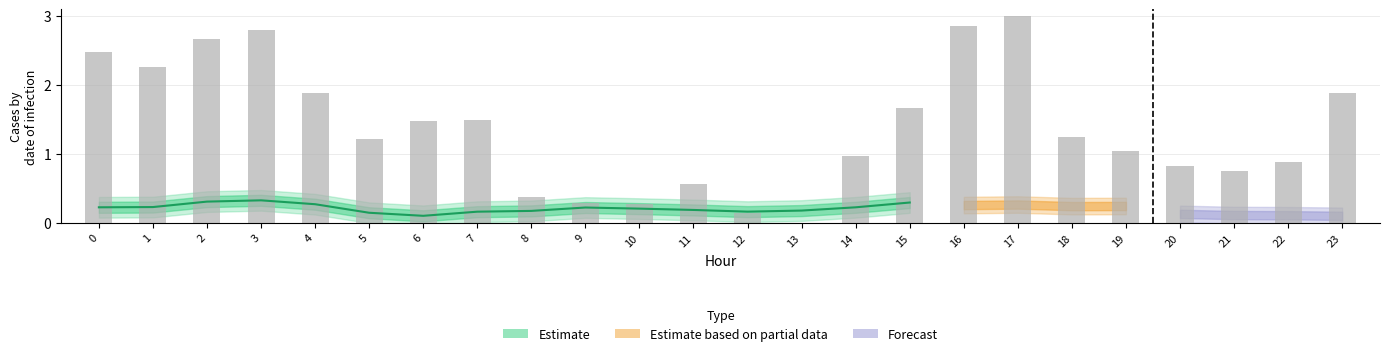

What is the difference between the maximum and minimum values?

3.0